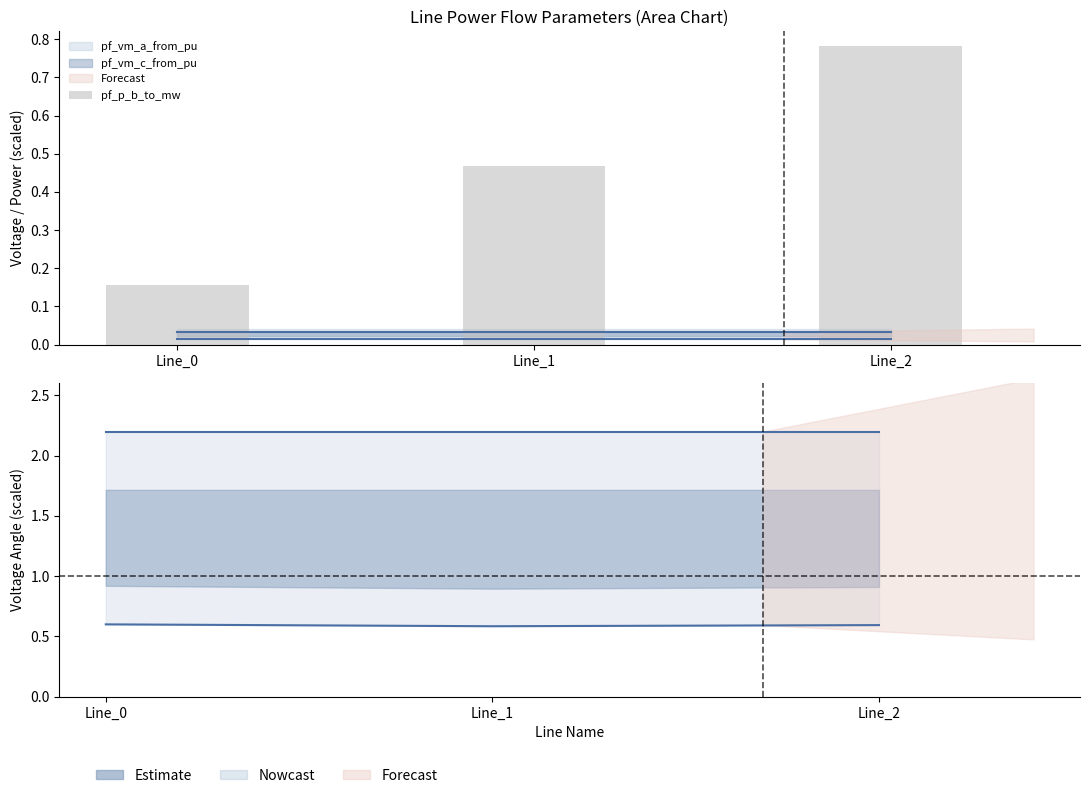

How many values are between 0 and 1?

3